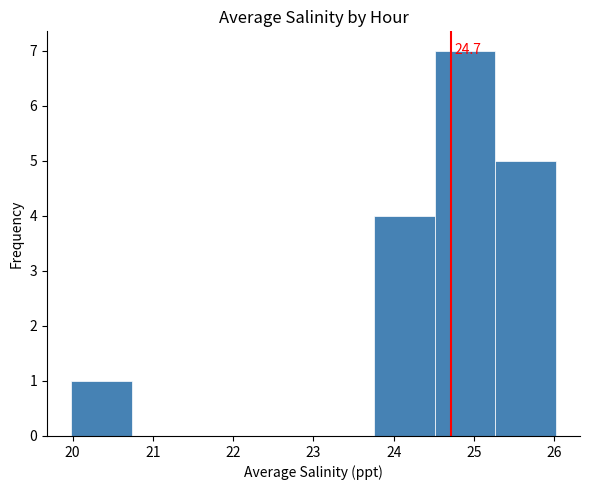

Over which range of the x-axis is the bar tallest?

24.5 to 25.3